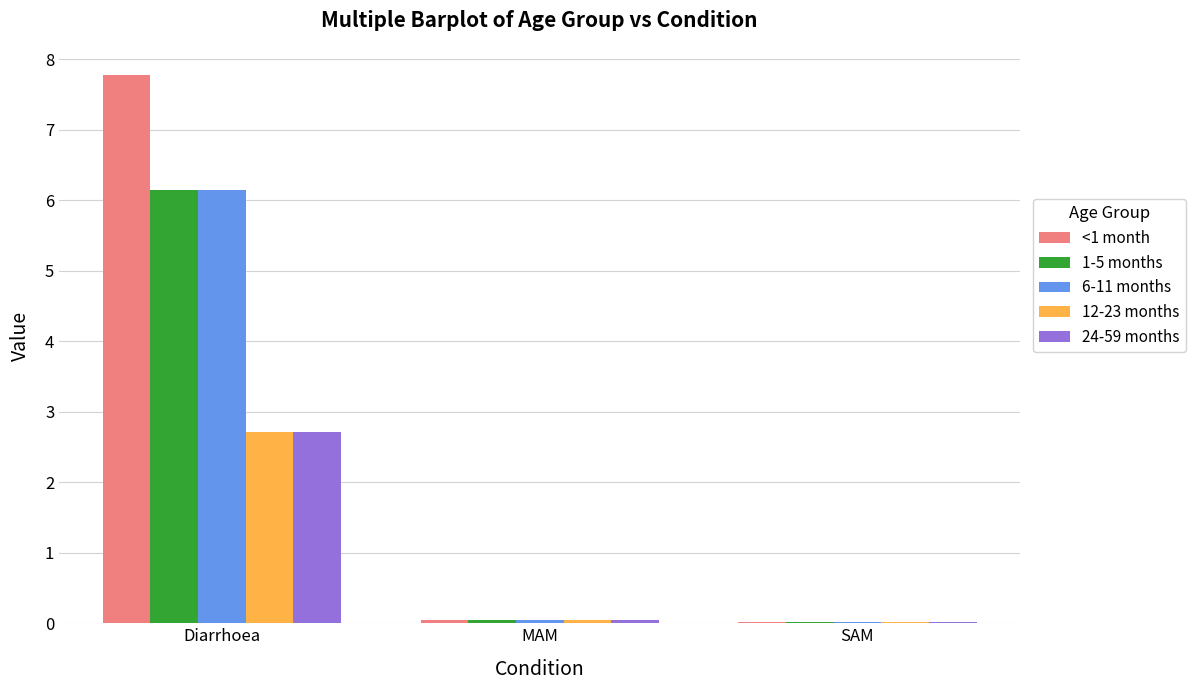

Is the value of 24-59 months at Diarrhoea greater than the value of 12-23 months at SAM?

Yes